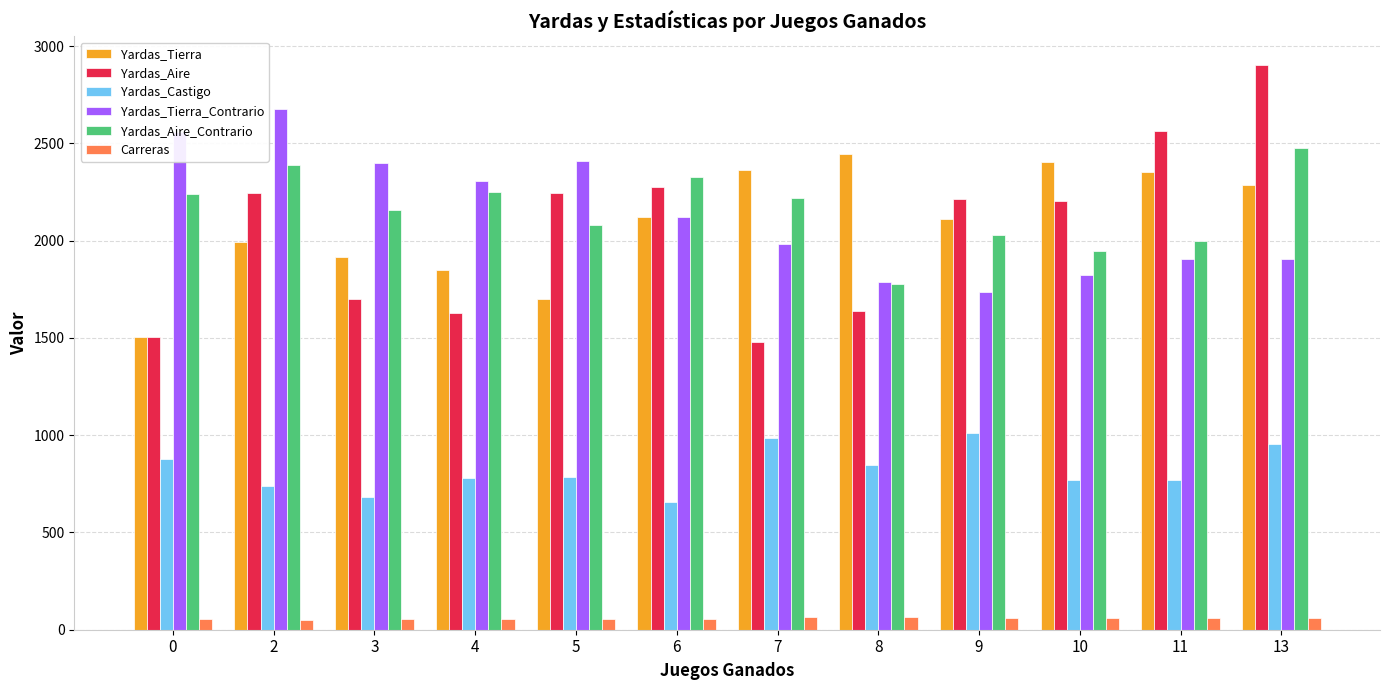

Count the number of categories in the chart.

12